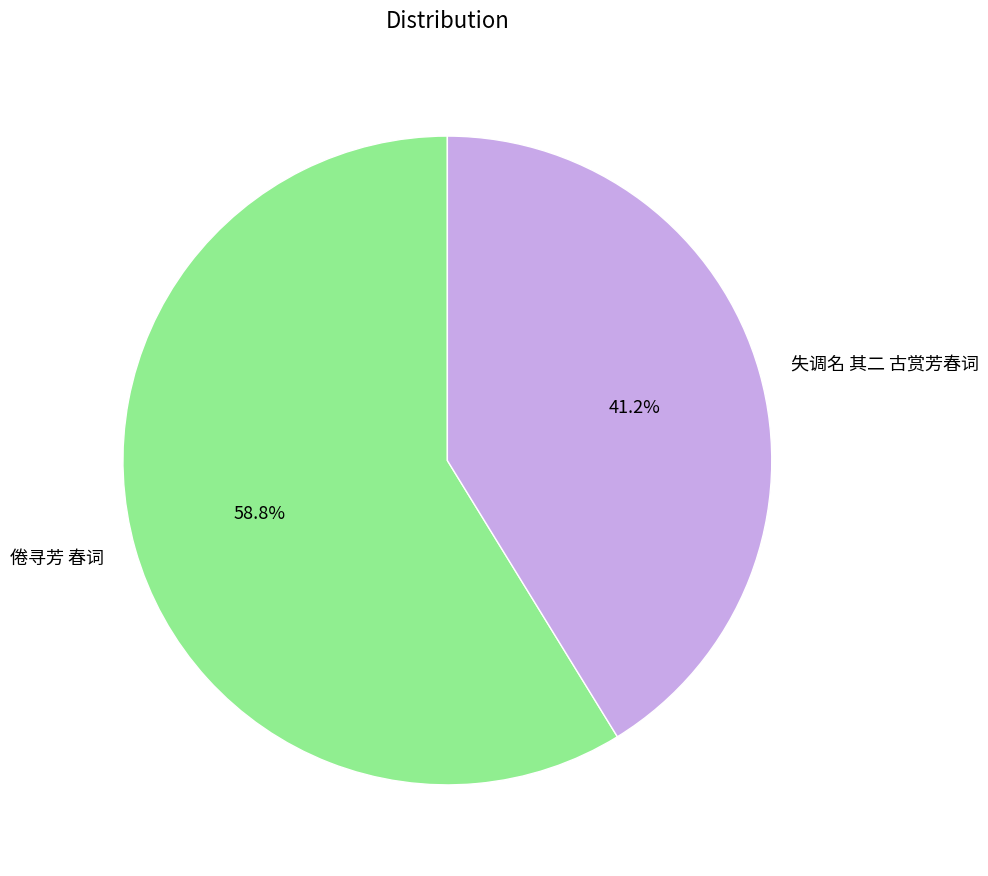

Does any single category account for the majority?

Yes